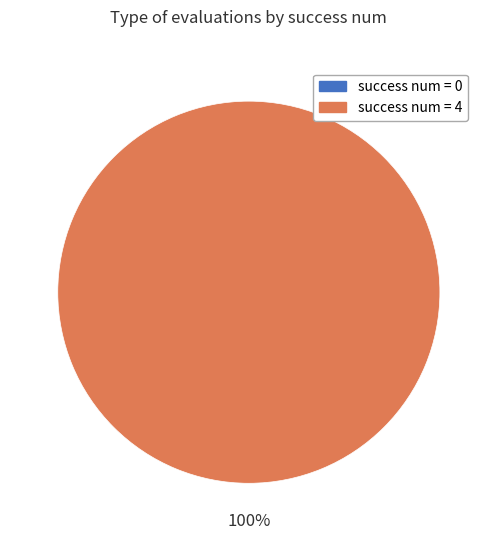

How many segments does this pie chart have?

2